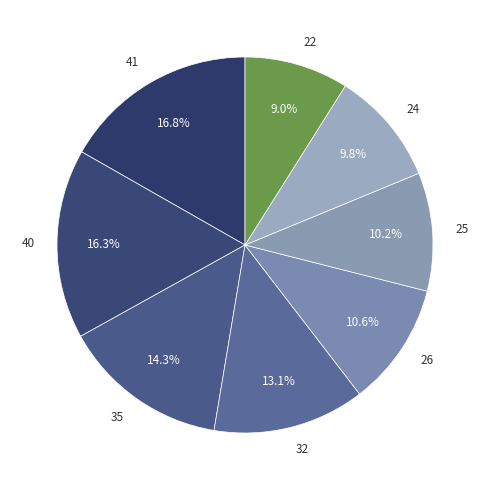

What is the total percentage of 32 and 40?

29.4%